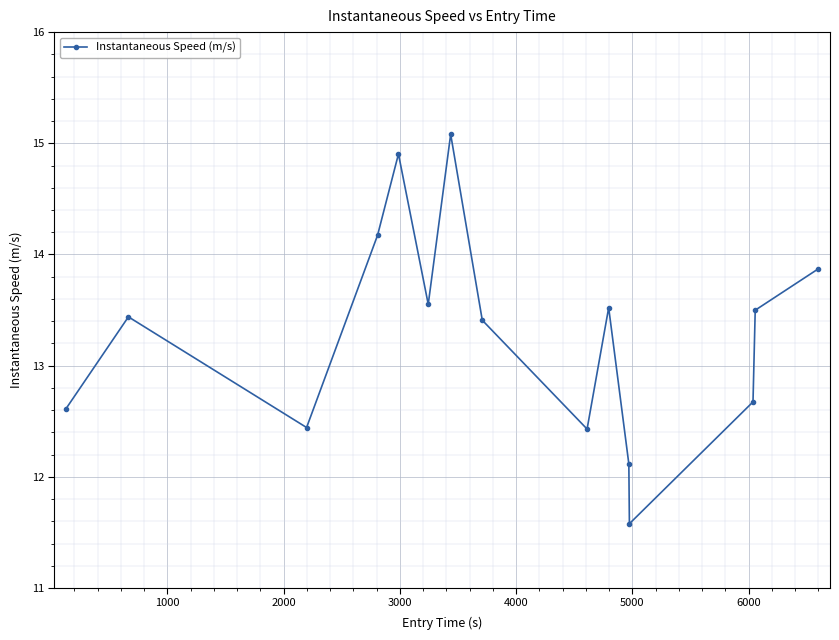

What is the difference between the maximum and minimum values?

3.5